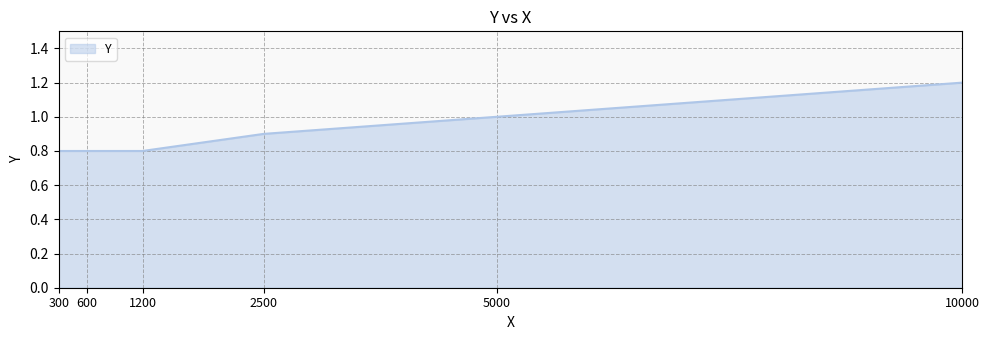

True or false: there are more than 1 points higher than both neighbors.

False